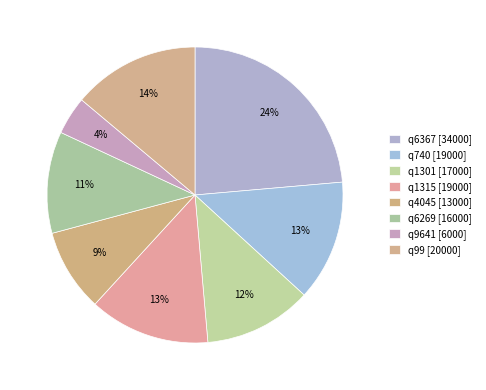

To the nearest percent, what portion does q1301 represent?

12%